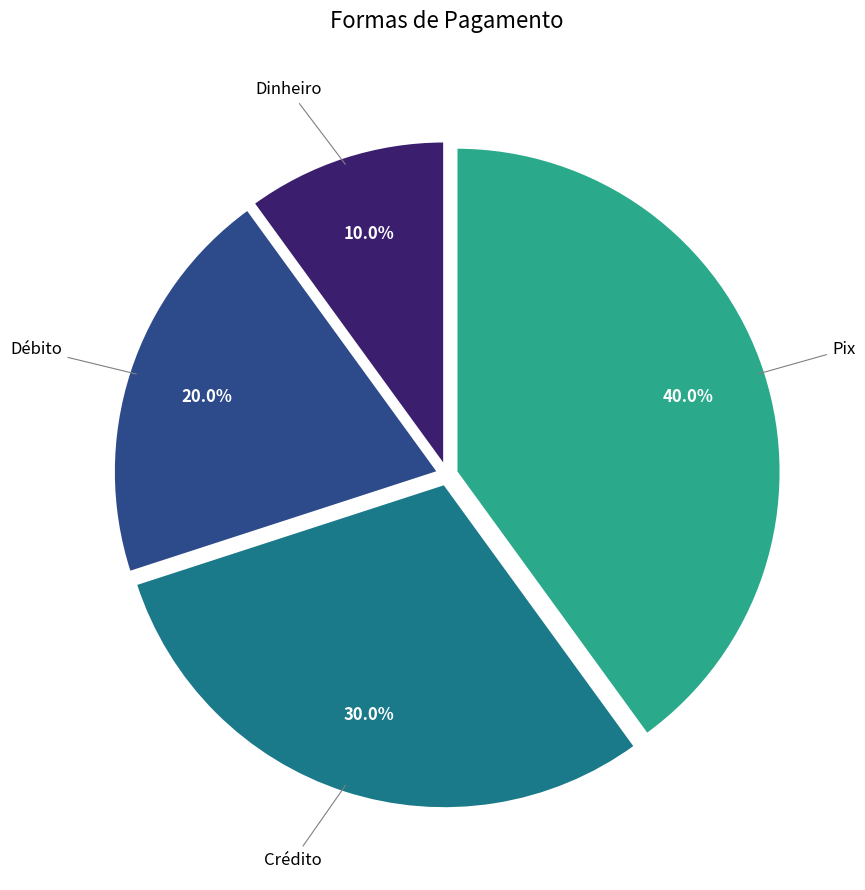

The Pix slice represents 33% of the pie. True or false?

False